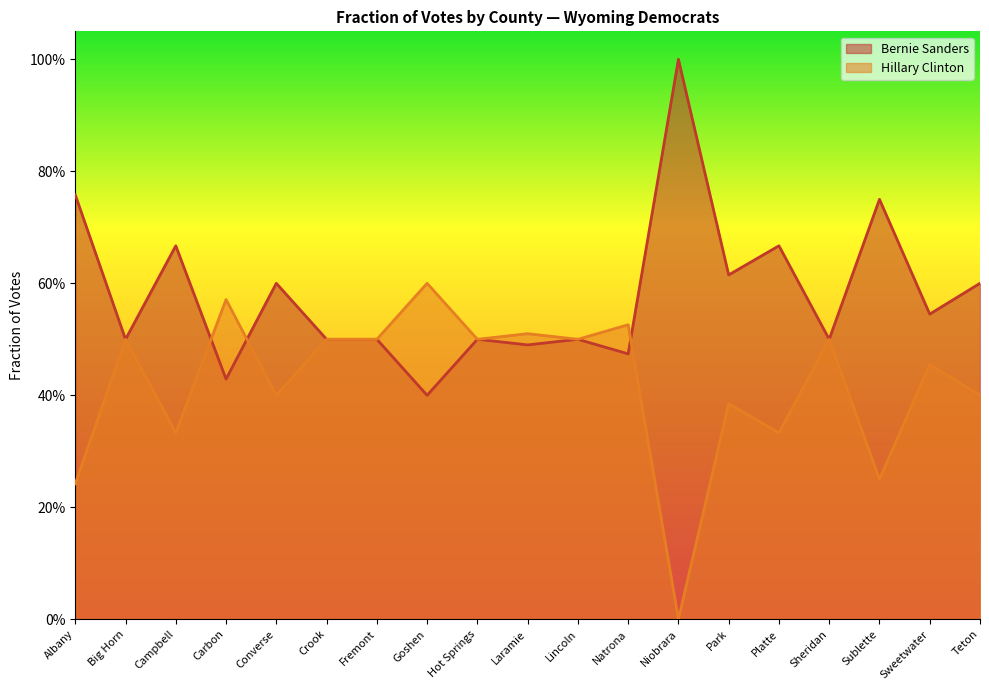

What position from the left is Sweetwater?

18